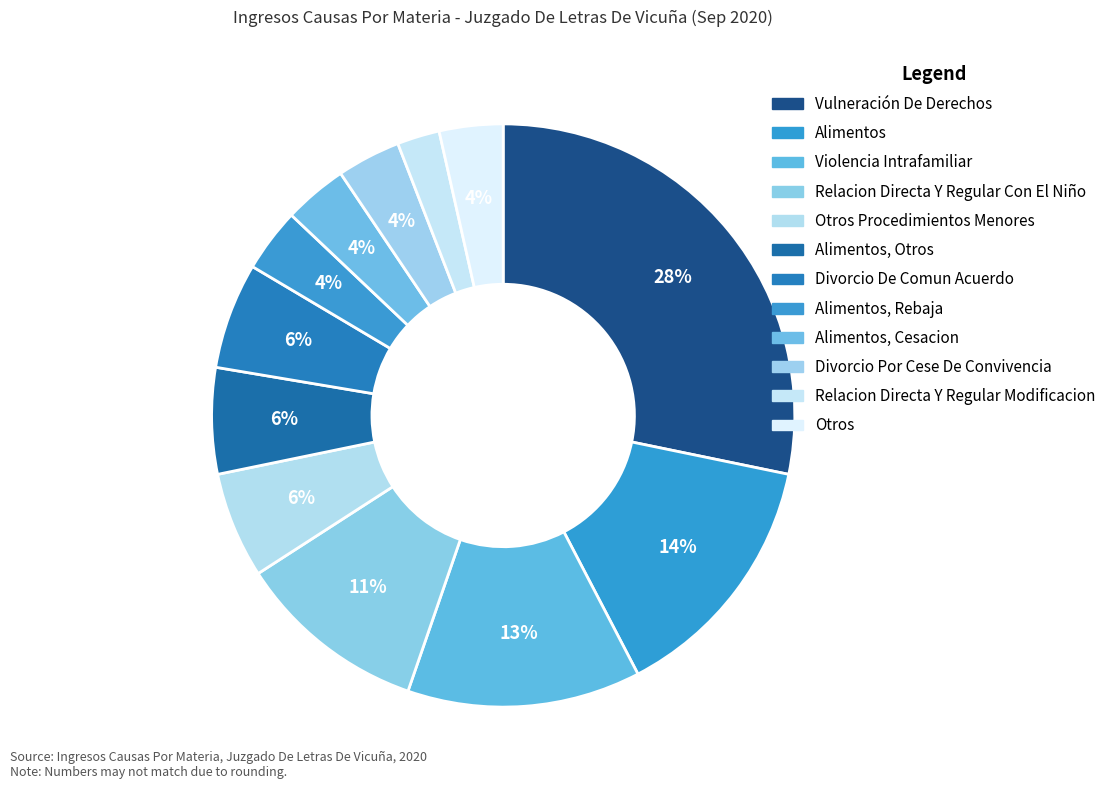

Which slice is the largest?

Vulneración De Derechos